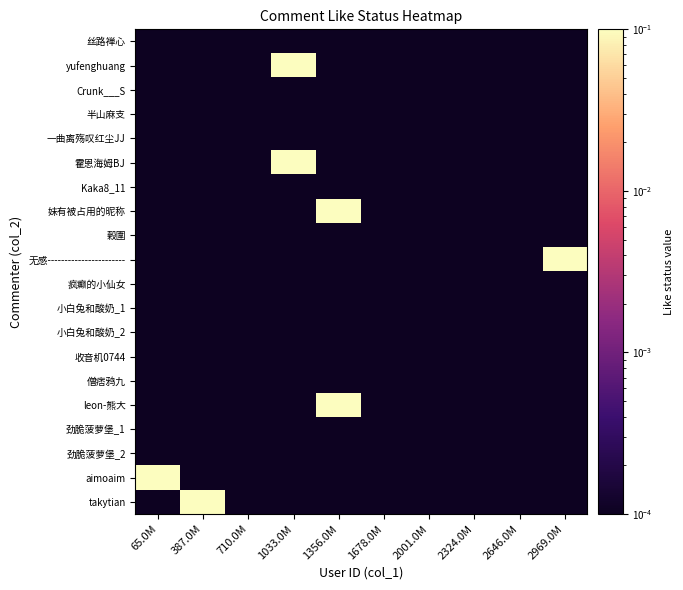

Count the number of data series in this chart.

20